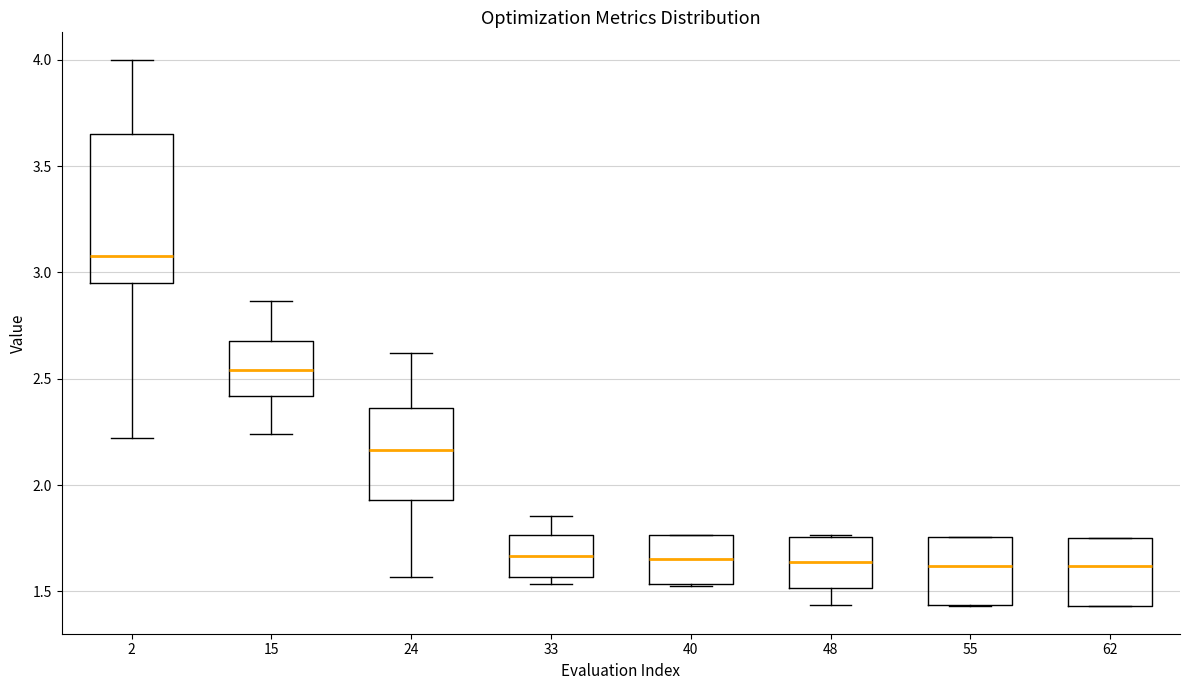

Which box is the tallest, from its lower edge to its upper edge?

2